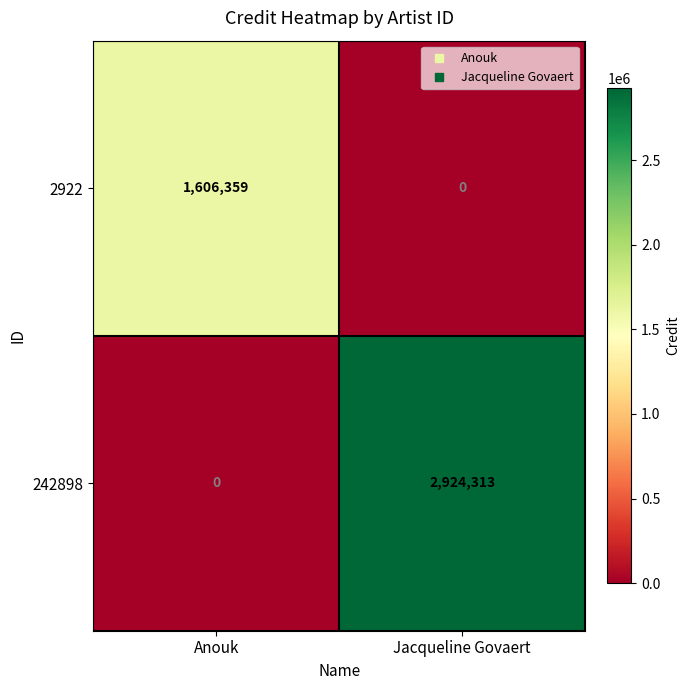

How many data points in 242898 are less than 2924313?

1